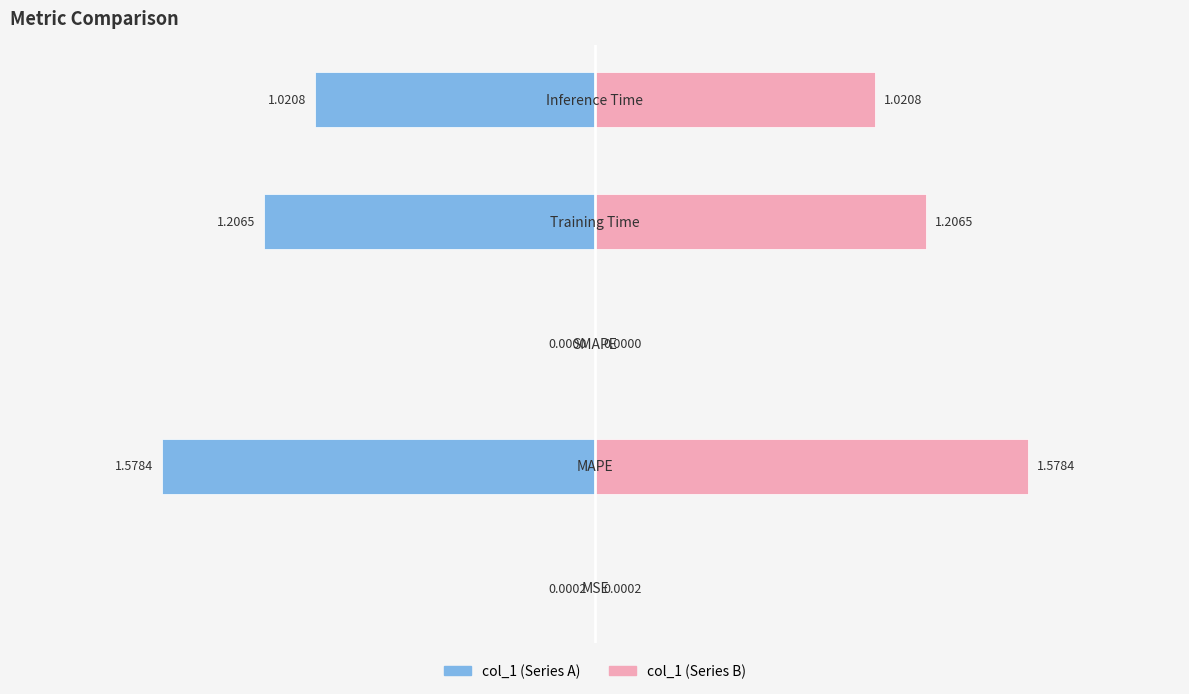

The value of col_1 (left) at −1.5 is 0.0. True or false?

True